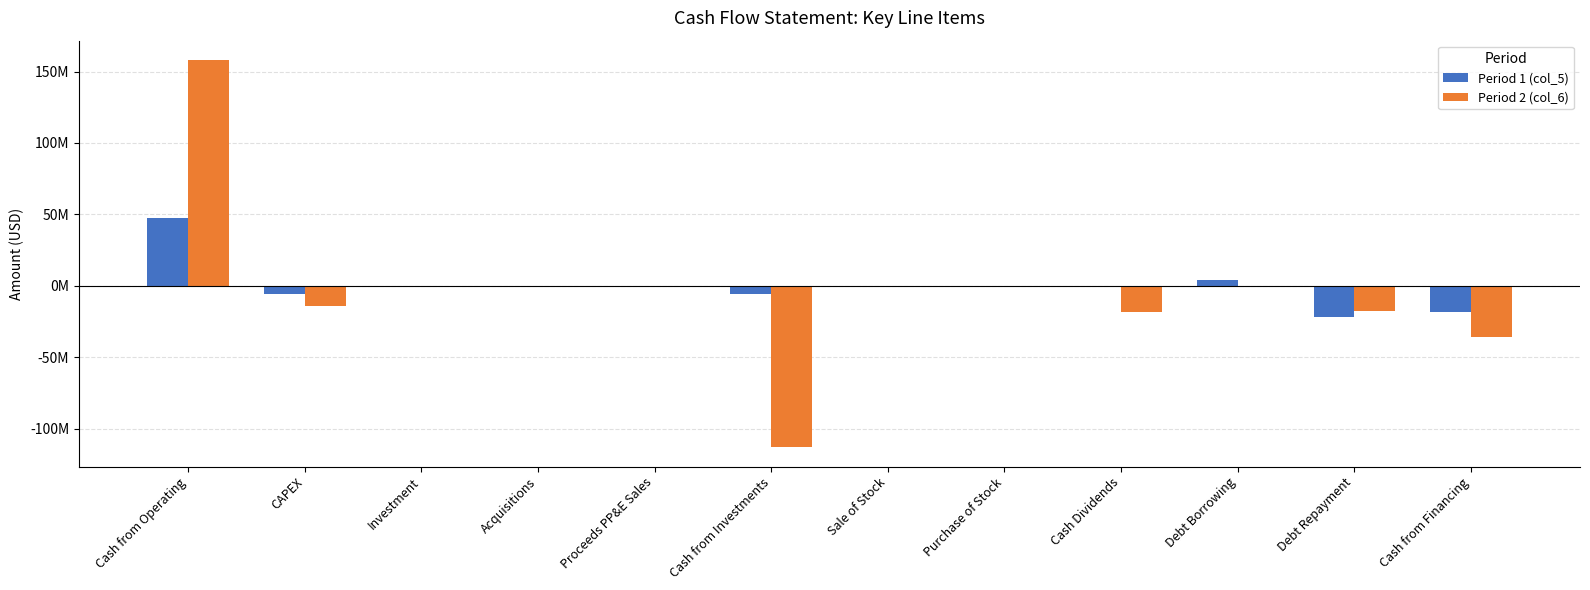

Is the value of Period 2 (col_6) at Cash from Financing greater than the value of Period 1 (col_5) at CAPEX?

No